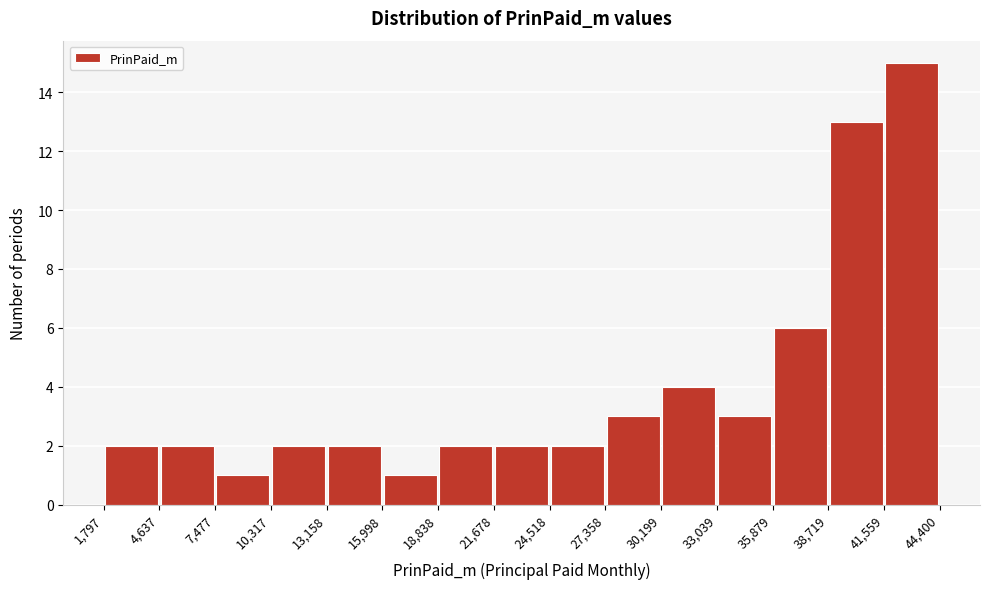

Reading left to right, transcribe this chart: for each bar, give the range it covers on the x-axis and its height. The values are not printed on the chart, so give them approximately, as read against the axis.

1,797 to 4,637: 2
4,637 to 7,477: 2
7,477 to 10,317: 1
10,317 to 13,158: 2
13,158 to 15,998: 2
15,998 to 18,838: 1
18,838 to 21,678: 2
21,678 to 24,518: 2
24,518 to 27,358: 2
27,358 to 30,199: 3
30,199 to 33,039: 4
33,039 to 35,879: 3
35,879 to 38,719: 6
38,719 to 41,559: 13
41,559 to 44,400: 15